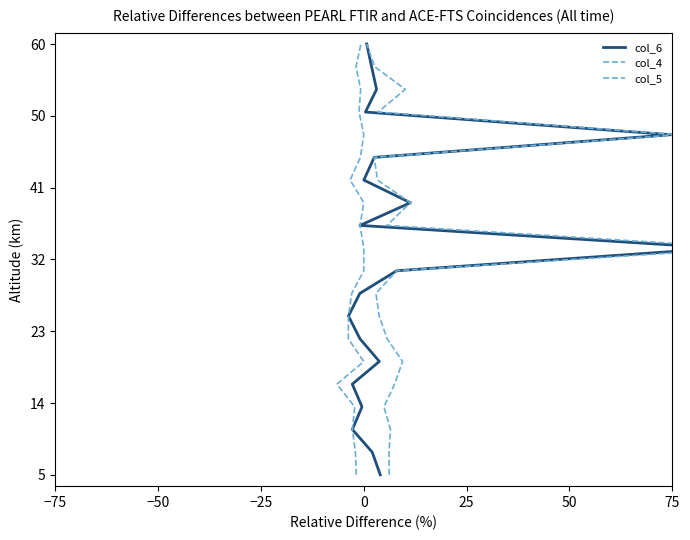

What are all the series names shown in the legend?

col_6, col_4, col_5